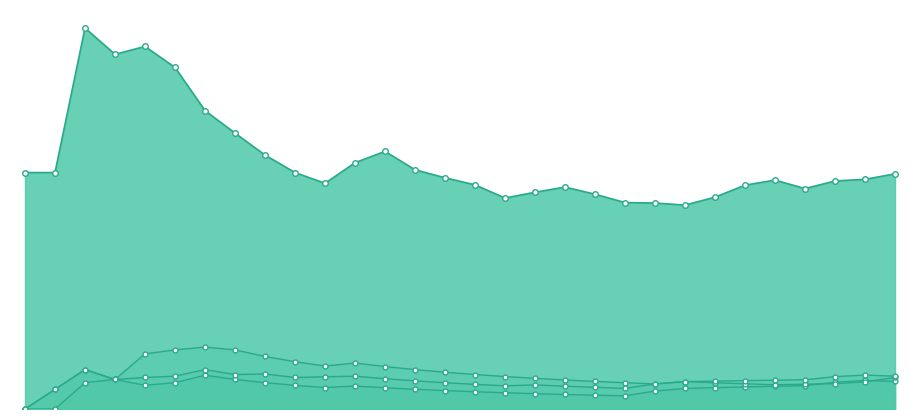

The SErr series shows 1.0 at 11072019. True or false?

False